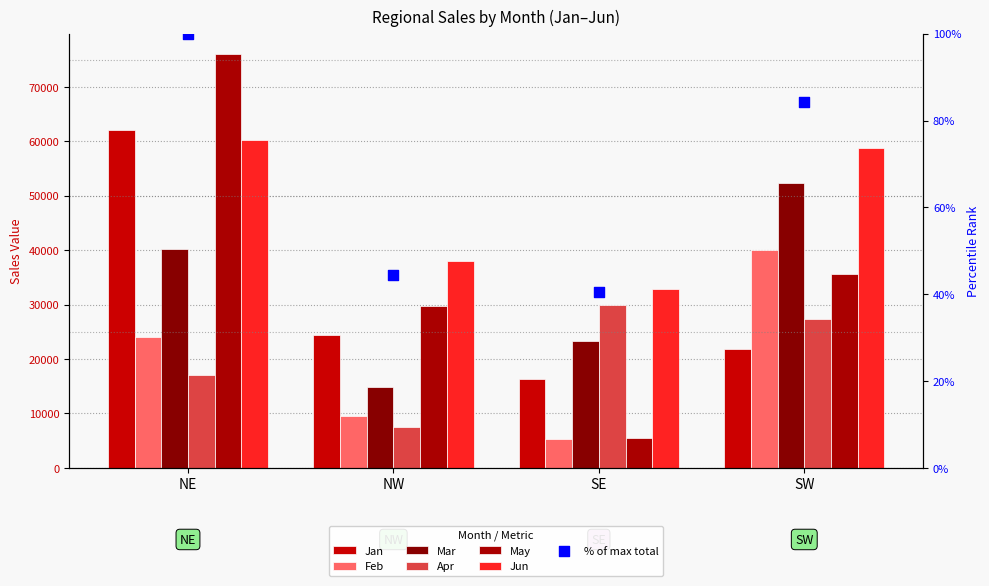

Is the value of Jan at SW greater than the value of Jun at SW?

No